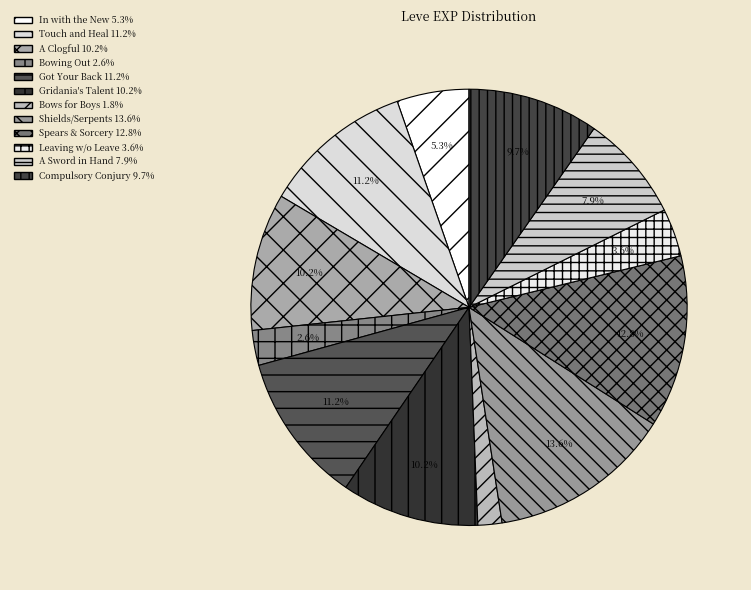

How many slices are in this pie chart?

12